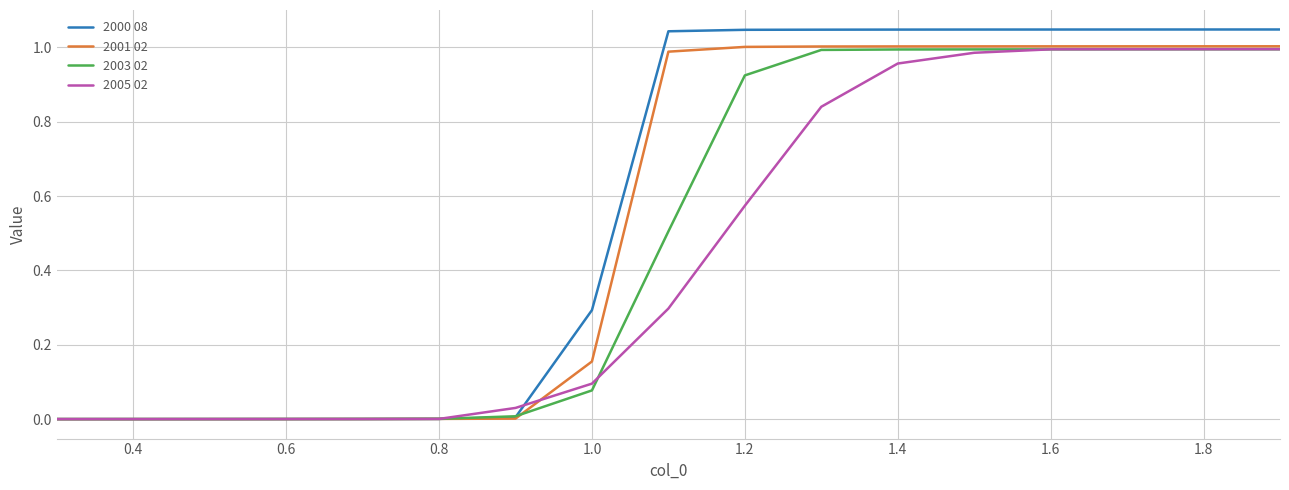

Rank the series by their average value, from highest to lowest.

2000 08, 2001 02, 2003 02, 2005 02